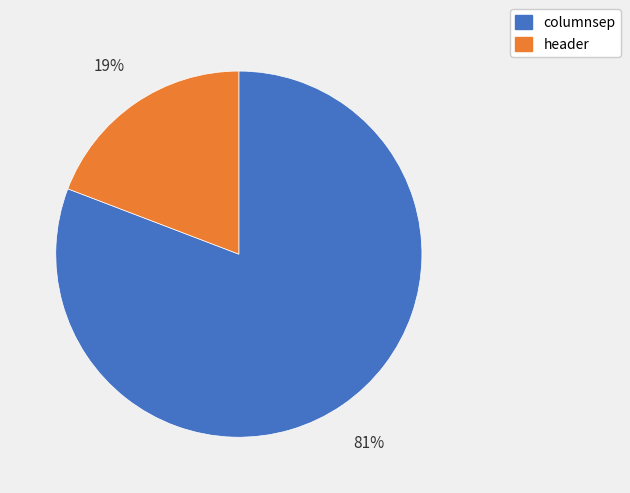

Is it true that columnsep is 81% of the pie?

True